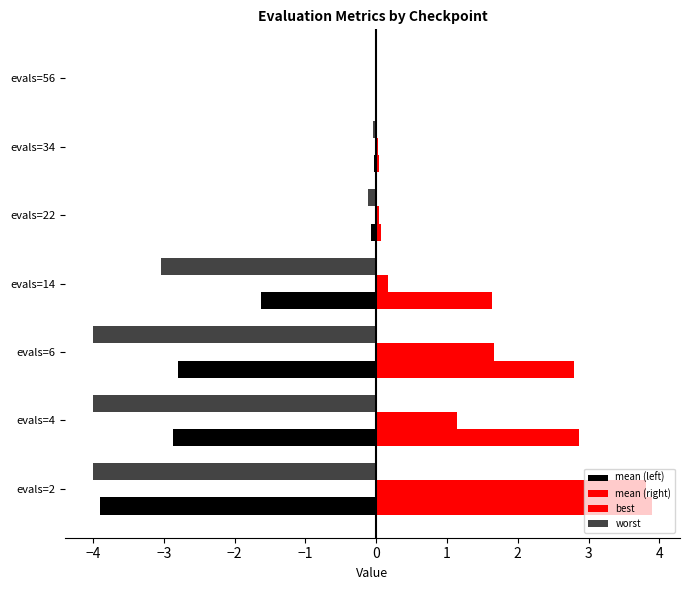

How many data points does each series have?

7